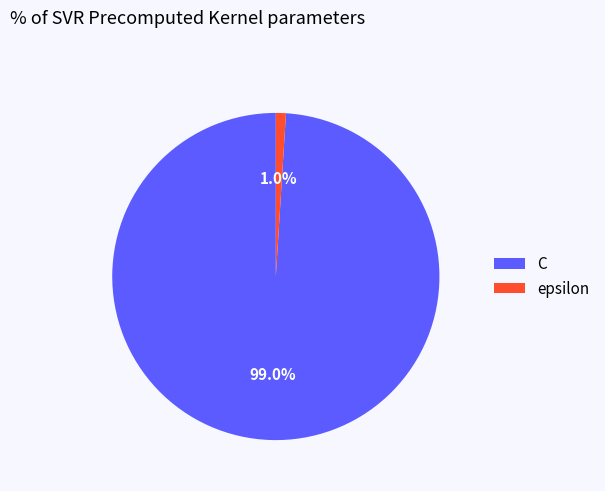

To the nearest percent, what portion does C represent?

99%